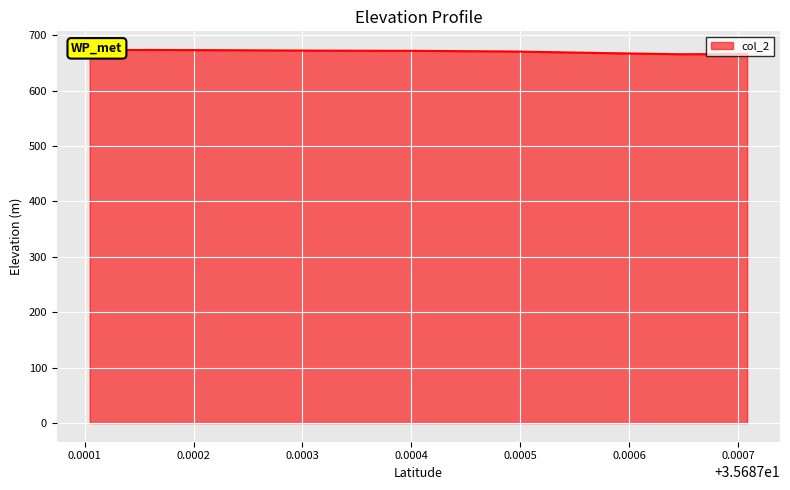

What is the maximum value shown in the chart?

673.4